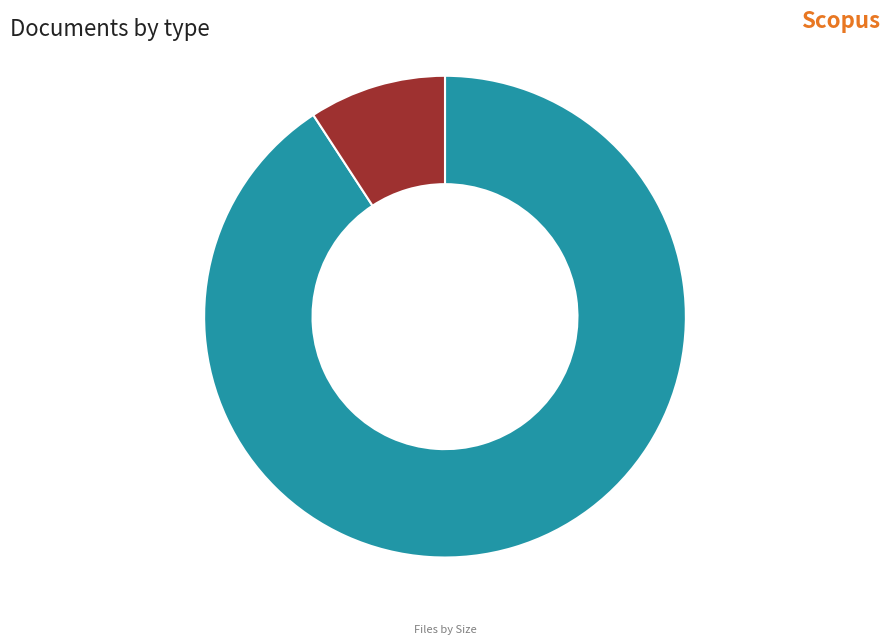

Is there a majority slice in this chart?

Yes